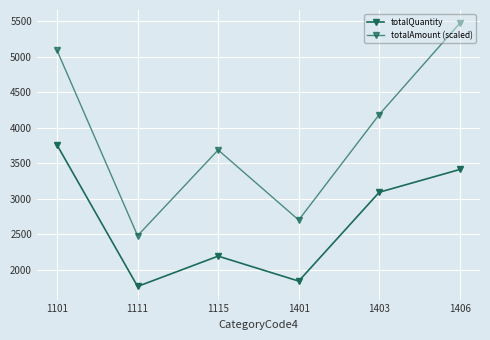

Reading left to right, what are all the values shown in this chart?

totalQuantity: 1101=3758.0	1111=1768.0	1115=2194.0	1401=1843.0	1403=3093.0	1406=3413.0
totalAmount (scaled): 1101=5088.4	1111=2481.4	1115=3687.5	1401=2701.9	1403=4186.3	1406=5471.1